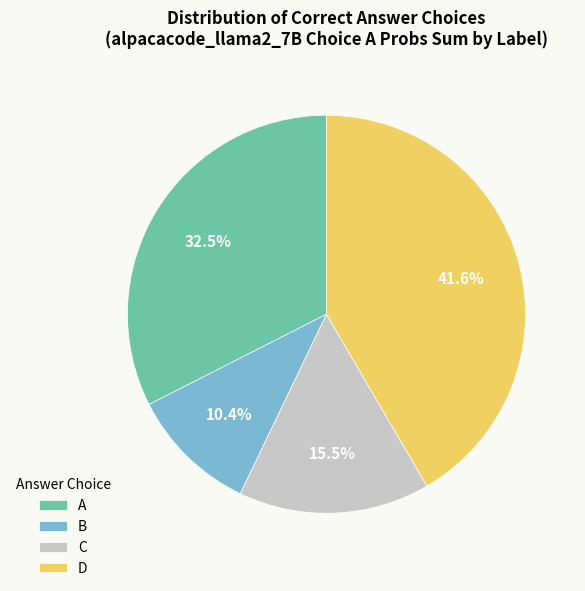

To the nearest percent, what is the difference between the D and B slice percentages?

31%